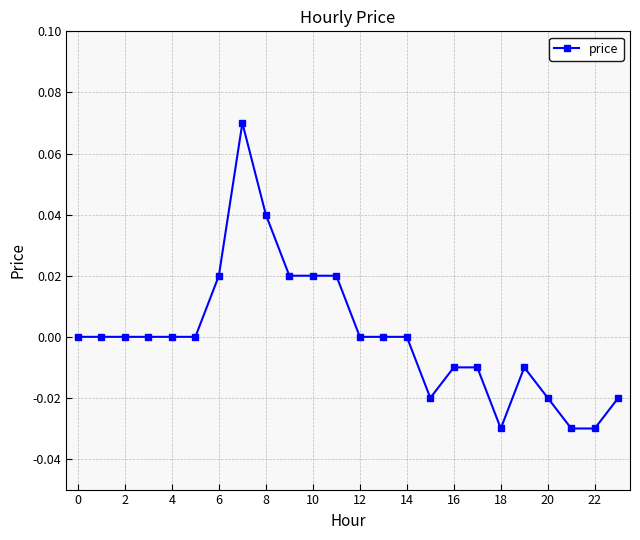

Does the chart have visible grid lines?

Yes